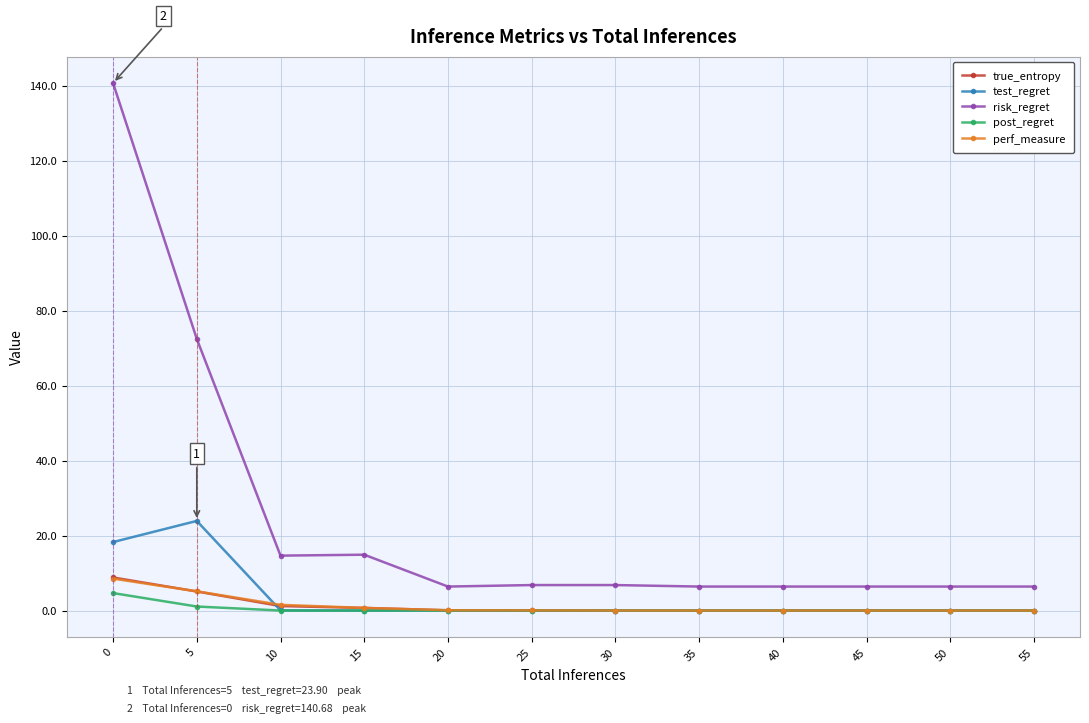

What is the highest value of the post_regret series?

4.7